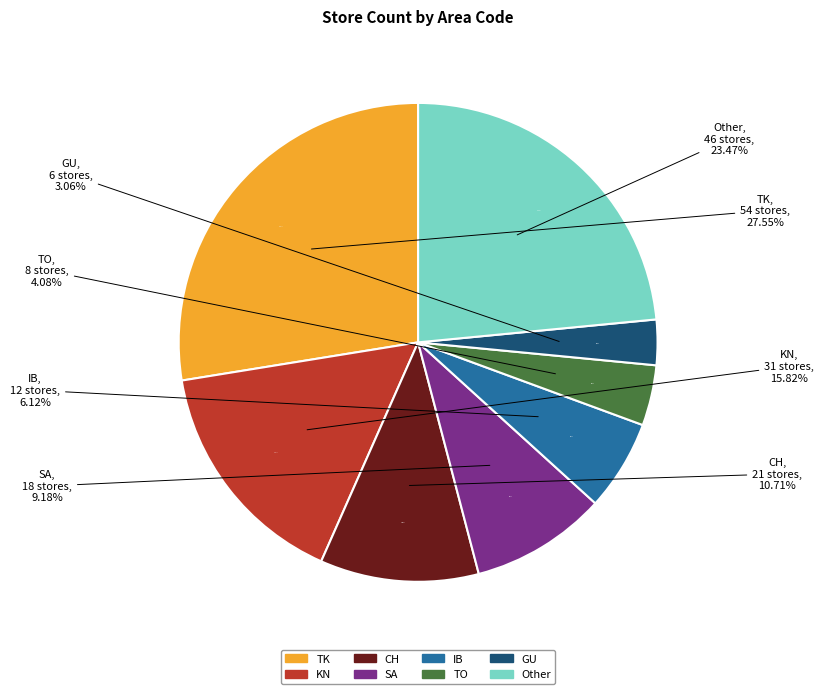

What is the change in value from TK to TO?

-46